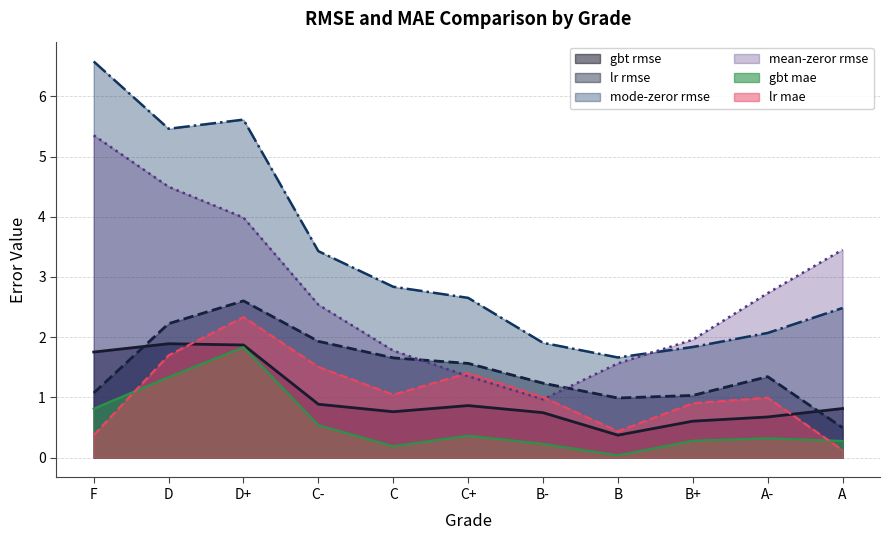

True or false: gbt rmse and gbt mae cross at least once.

False